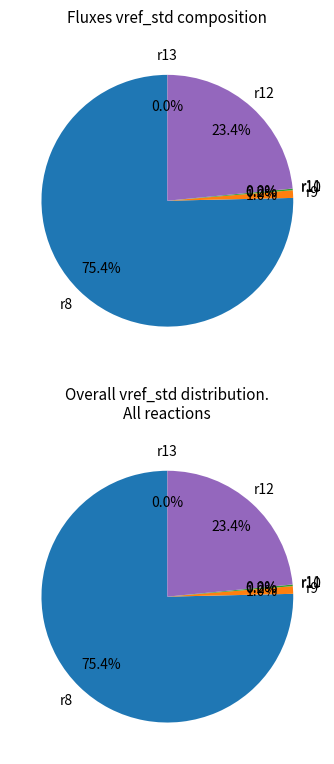

Between r9 and r11, which is larger?

r9